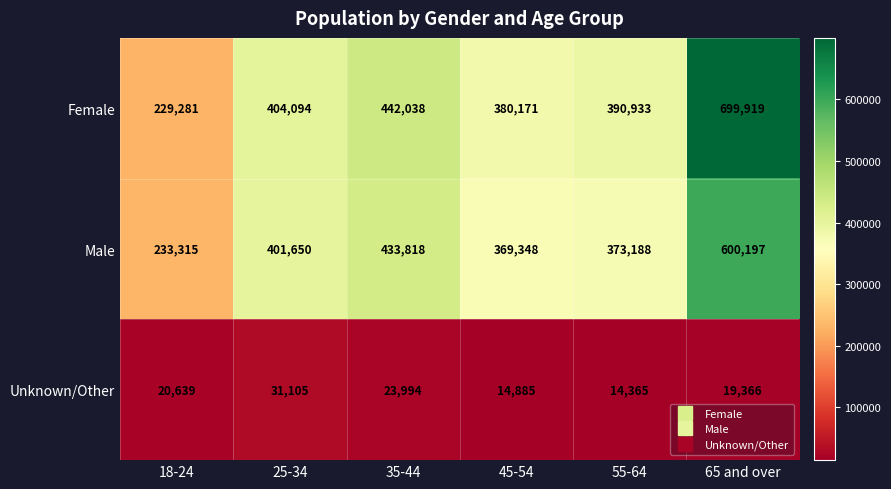

What is the difference between the highest and lowest values at 65 and over?

680553